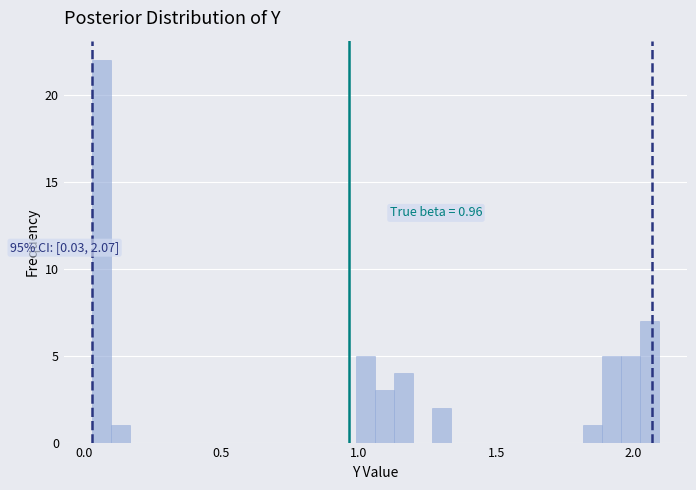

Read against the x-axis, roughly where is the centre of the tallest bar?

0.05